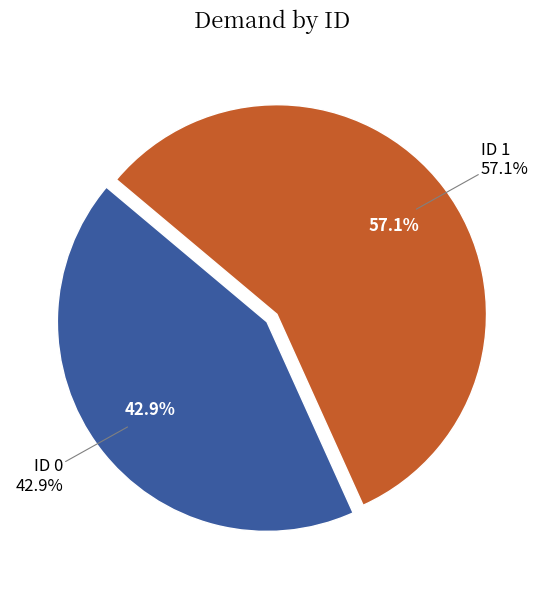

Is the sum of 0 and 1 greater than half?

Yes